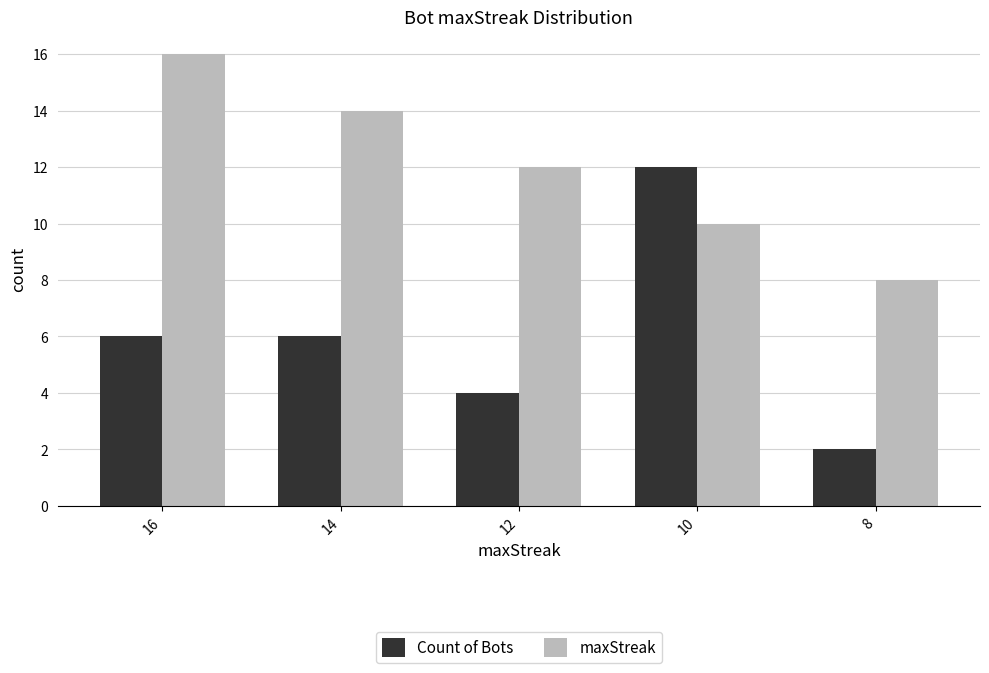

What is the average value of the maxStreak series?

12